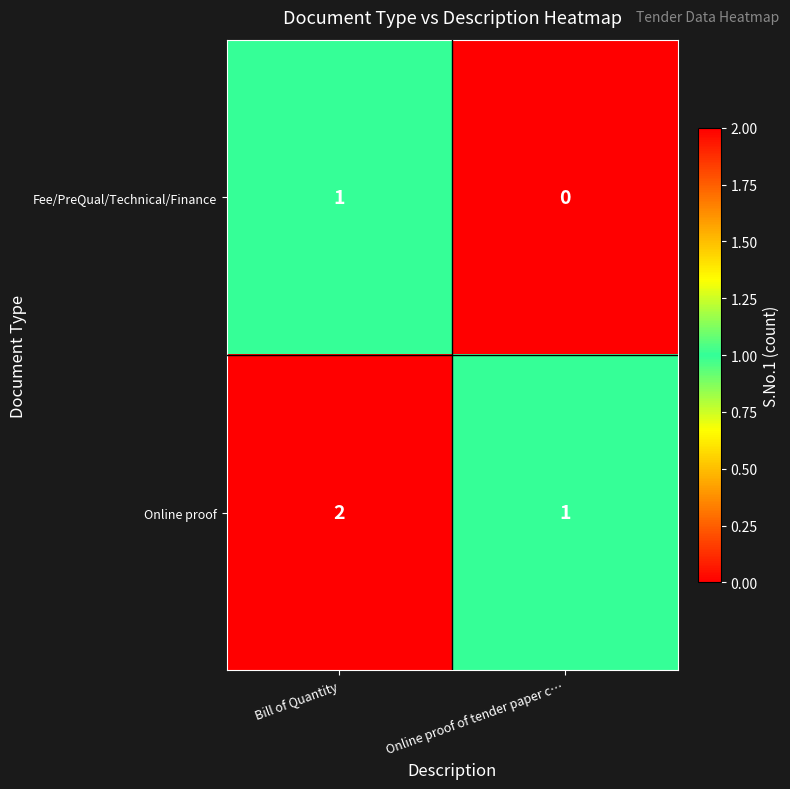

Reading left to right, what are all the values shown in this chart?

Fee/PreQual/Technical/Finance: Bill of Quantity=1	Online proof of tender paper c…=0
Online proof: Bill of Quantity=2	Online proof of tender paper c…=1